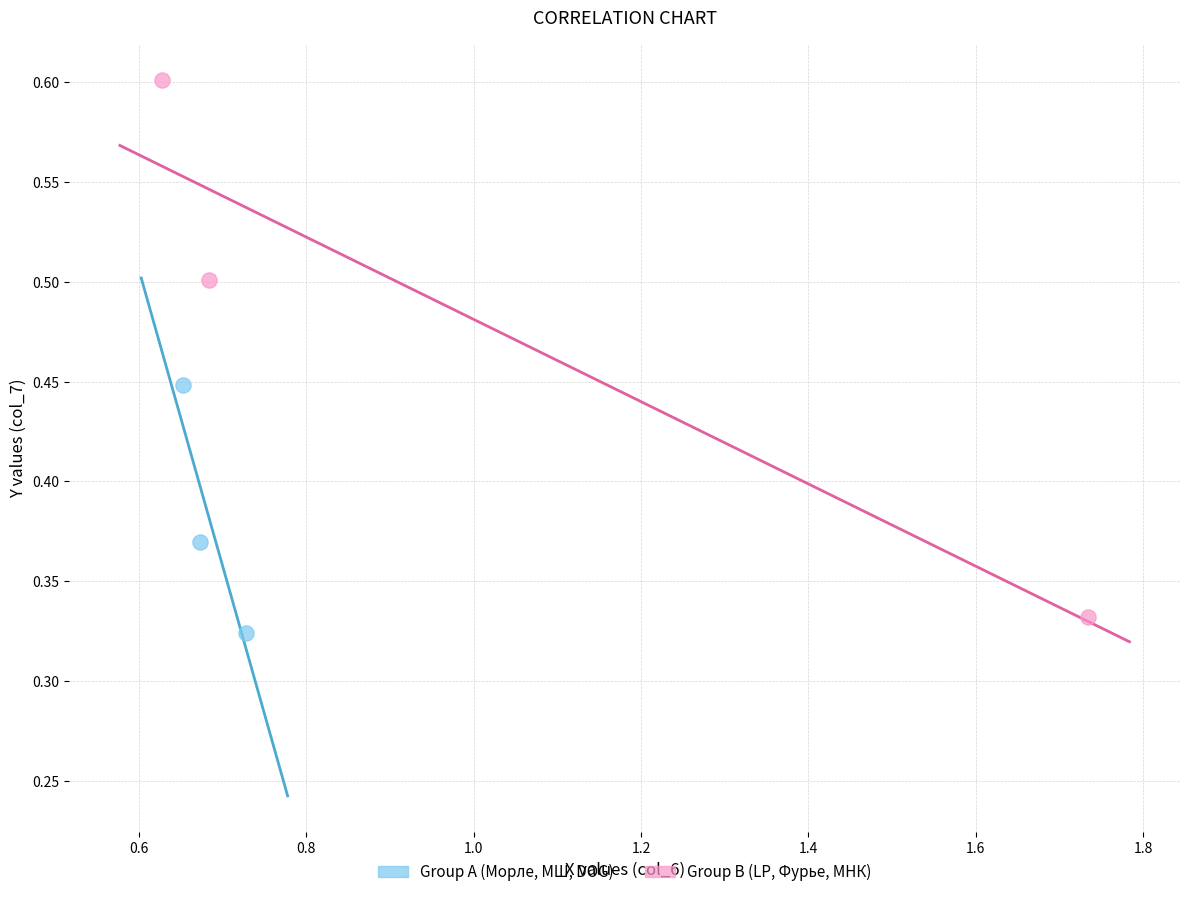

Which series has the largest Y range (max minus min)?

Group B (LP, Фурье, МНК)